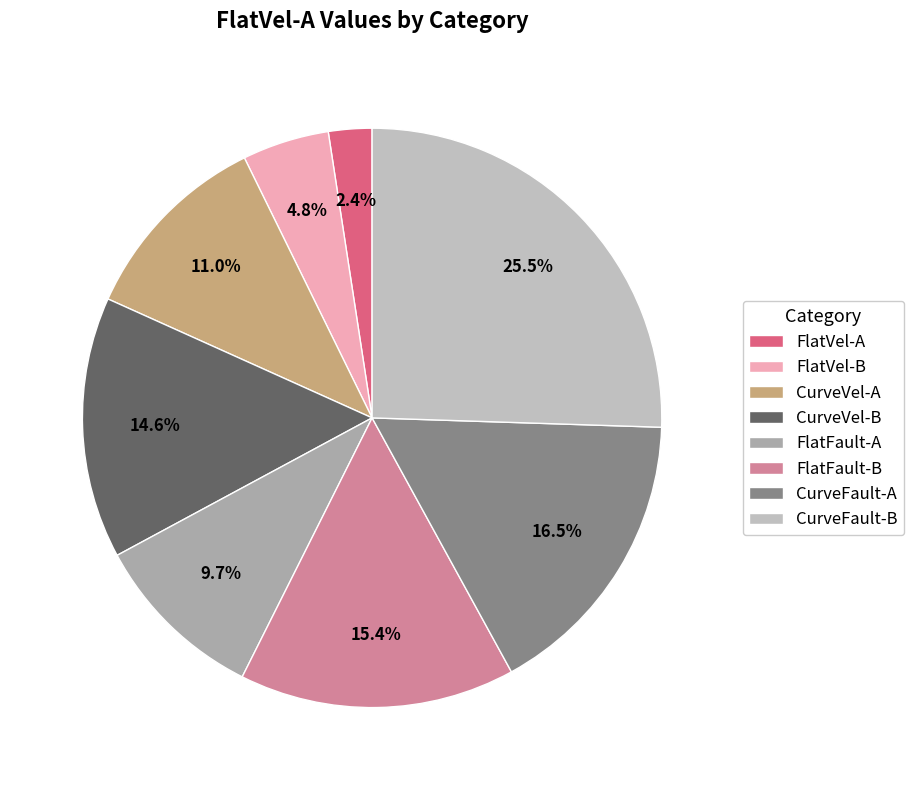

Between CurveFault-A and CurveFault-B, which is larger?

CurveFault-B